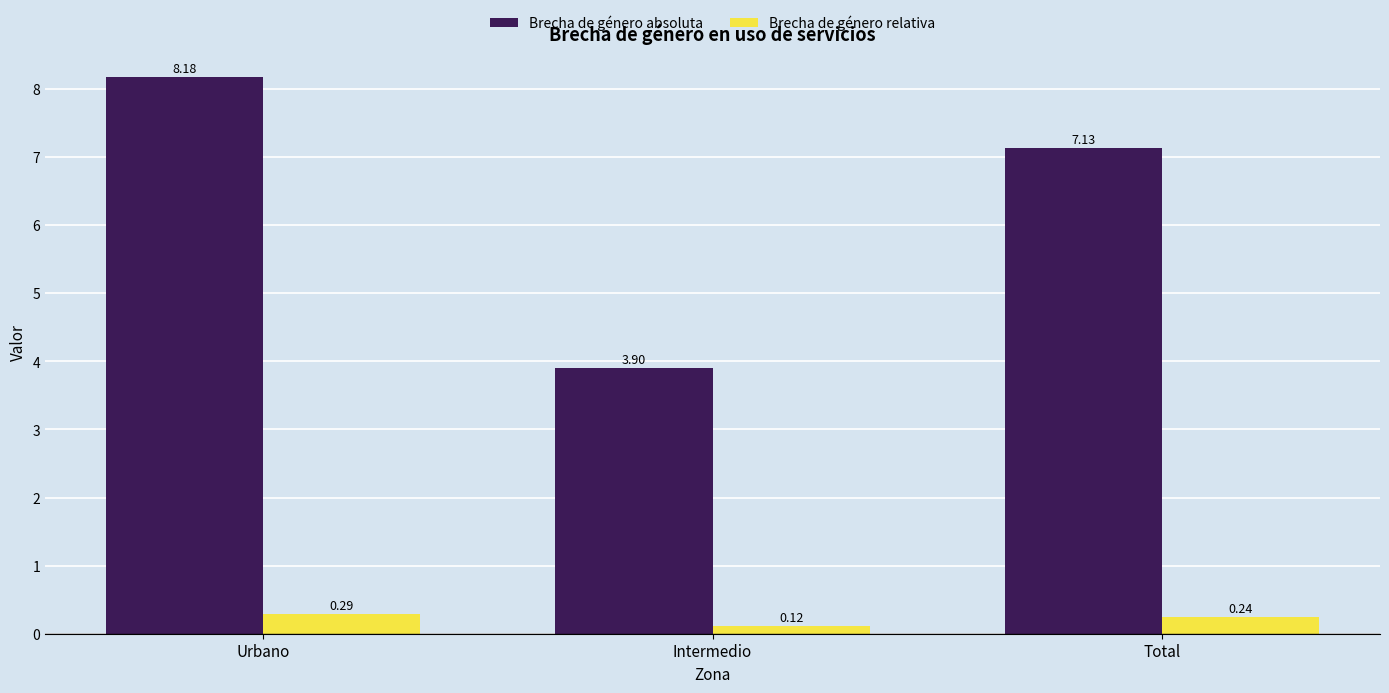

Is it true that Brecha de género absoluta equals 13.0 at Urbano?

False